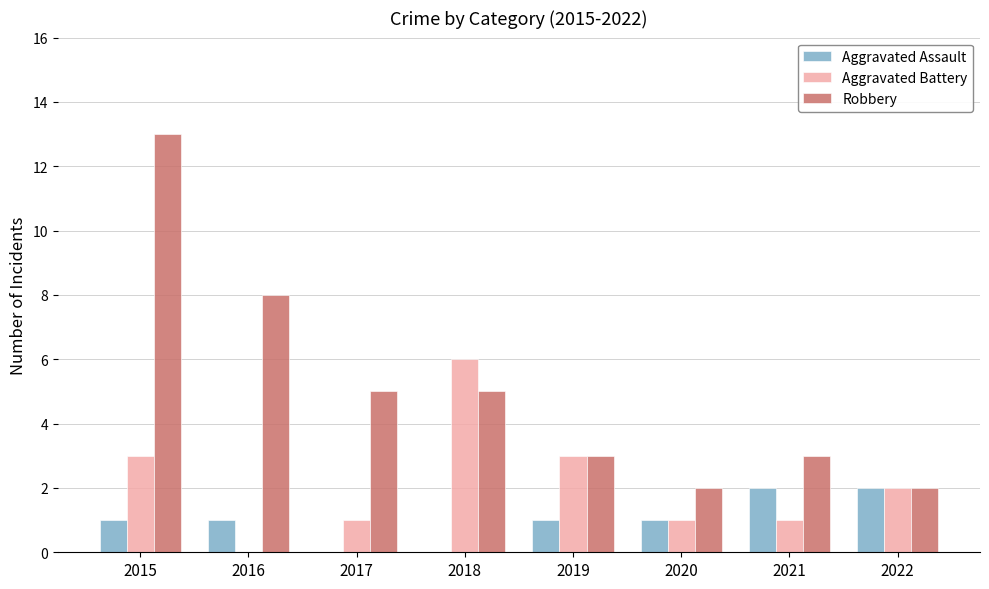

Reading left to right, transcribe all the data shown in this chart.

Aggravated Assault: 2015=1	2016=1	2017=0	2018=0	2019=1	2020=1	2021=2	2022=2
Aggravated Battery: 2015=3	2016=0	2017=1	2018=6	2019=3	2020=1	2021=1	2022=2
Robbery: 2015=13	2016=8	2017=5	2018=5	2019=3	2020=2	2021=3	2022=2